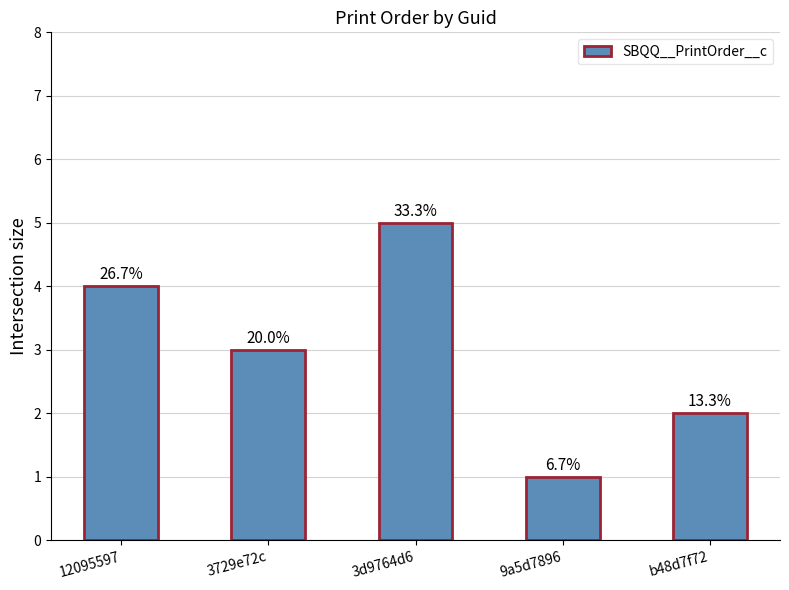

Does the chart contain any negative values?

No